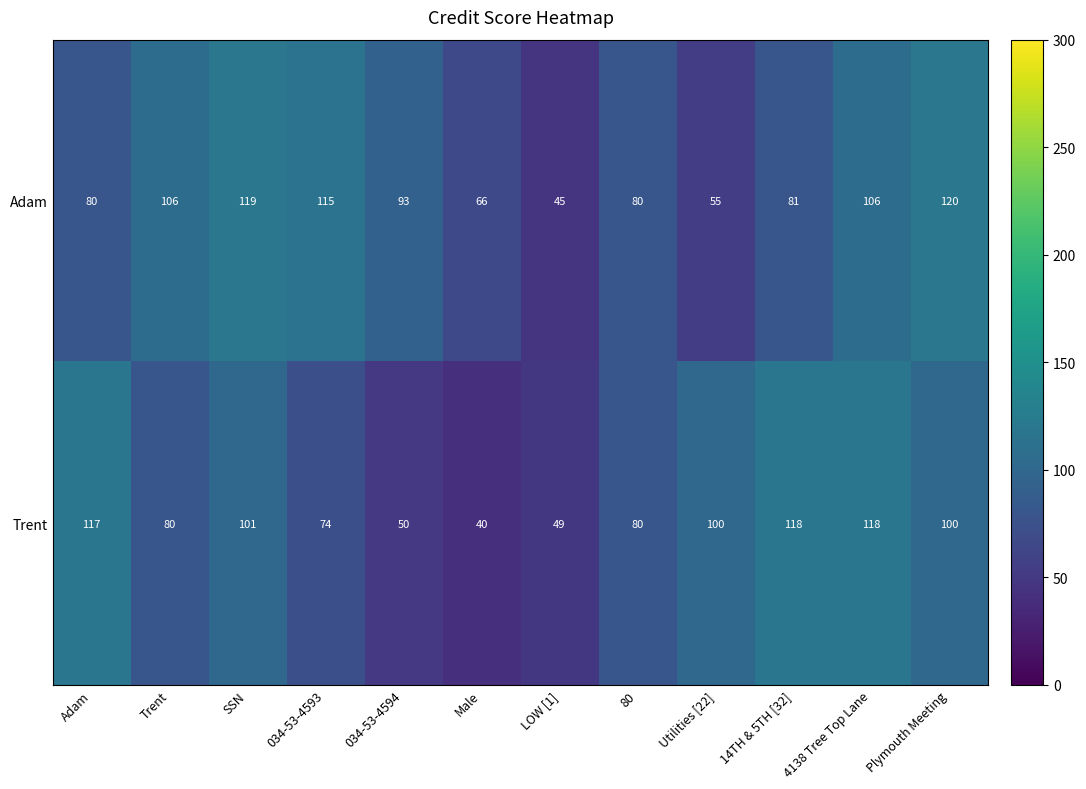

Which series has the largest total across all categories?

Adam